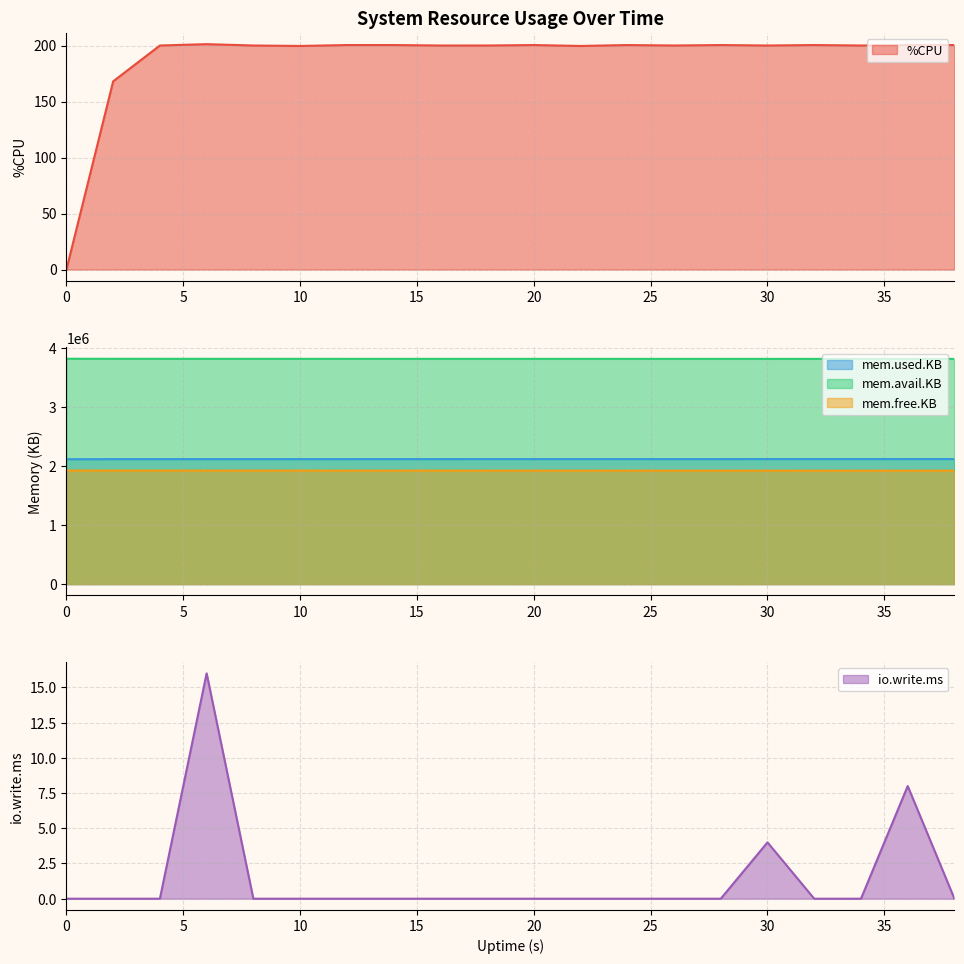

Where is the first local maximum for mem.free.KB?

22